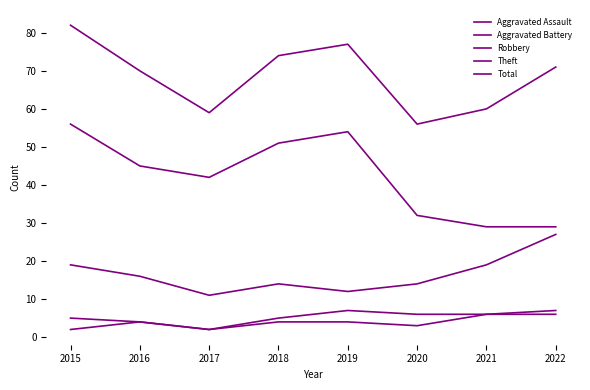

How many lines are shown in the chart?

5